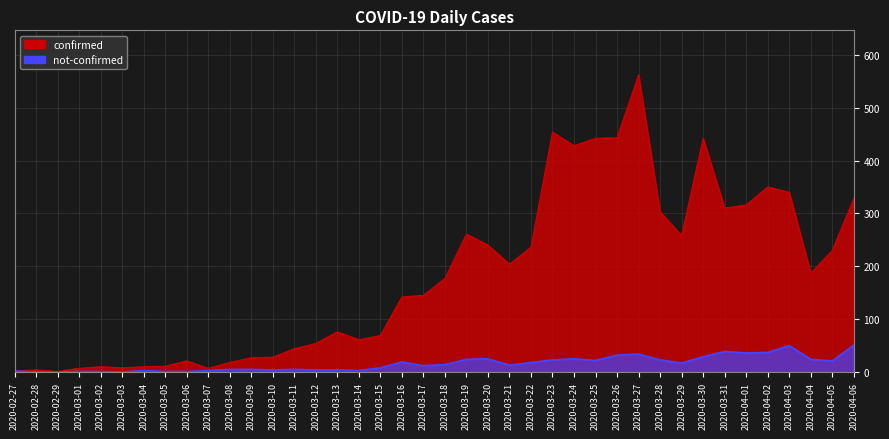

At which label does confirmed reach its peak?

2020-03-27